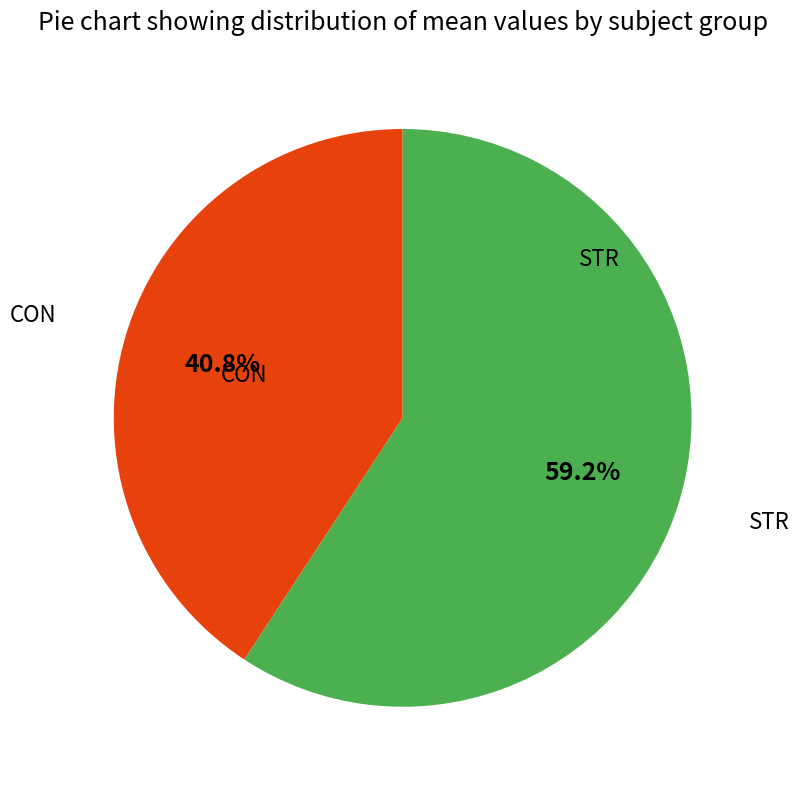

Does any single category account for the majority?

Yes